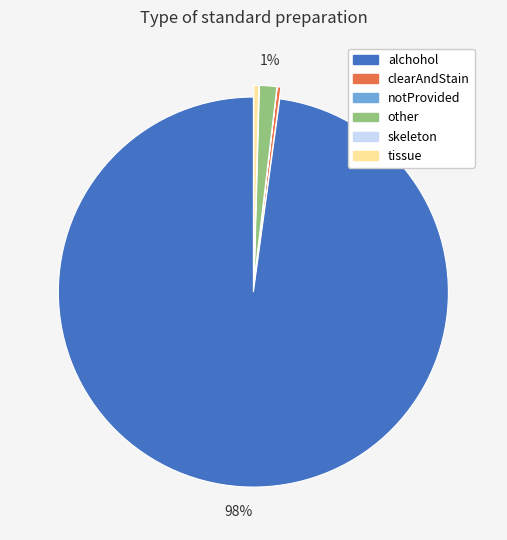

Does any single category account for the majority?

Yes